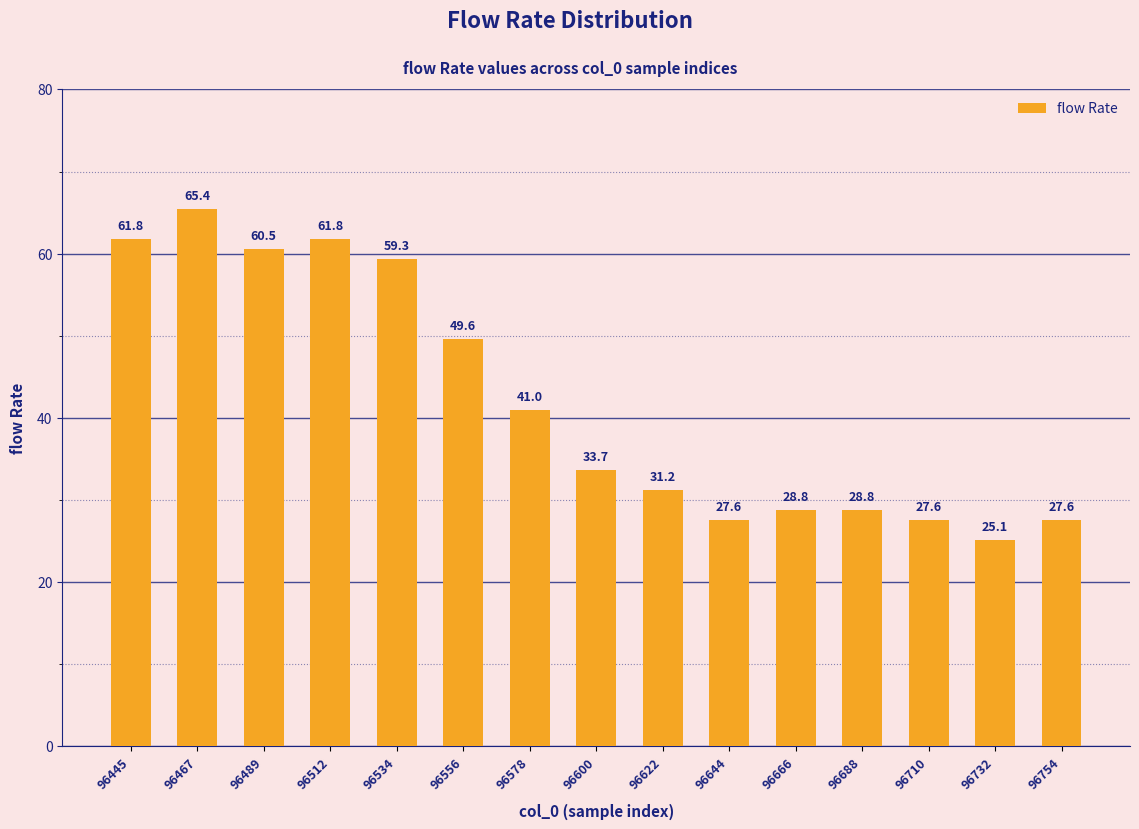

Which label corresponds to the largest value in the chart?

96467